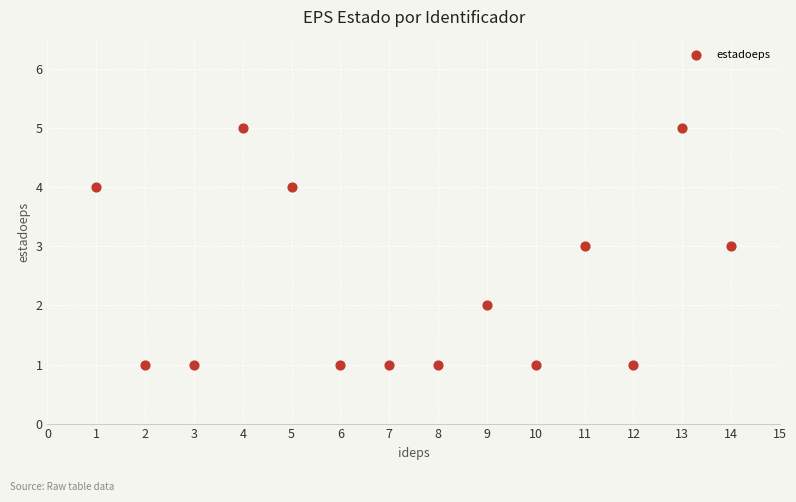

What is the range of X values (max minus min)?

13